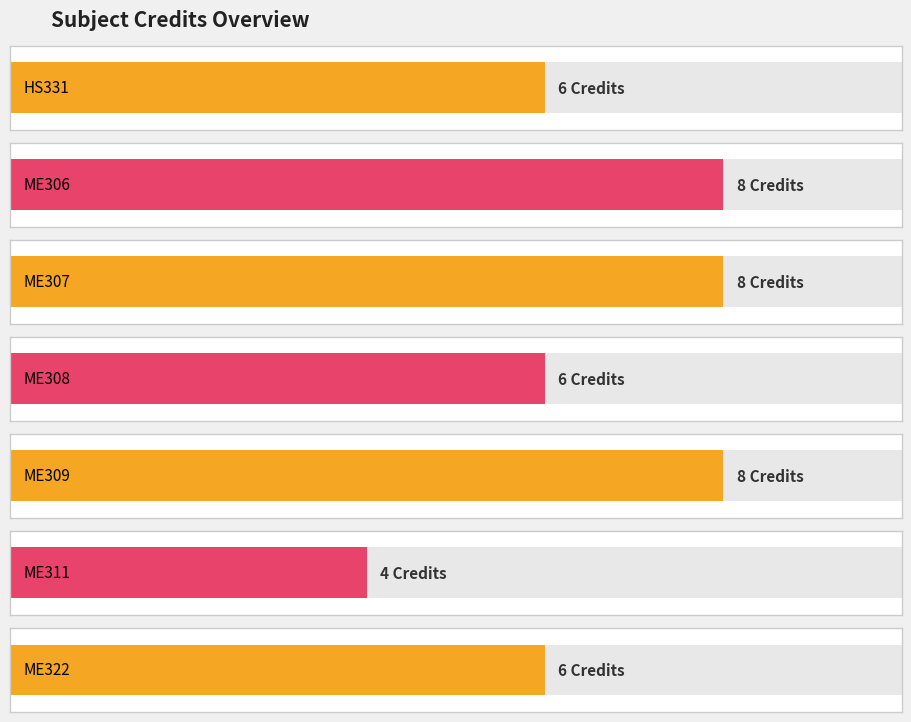

What is the change in value from ME306 to ME311?

-4